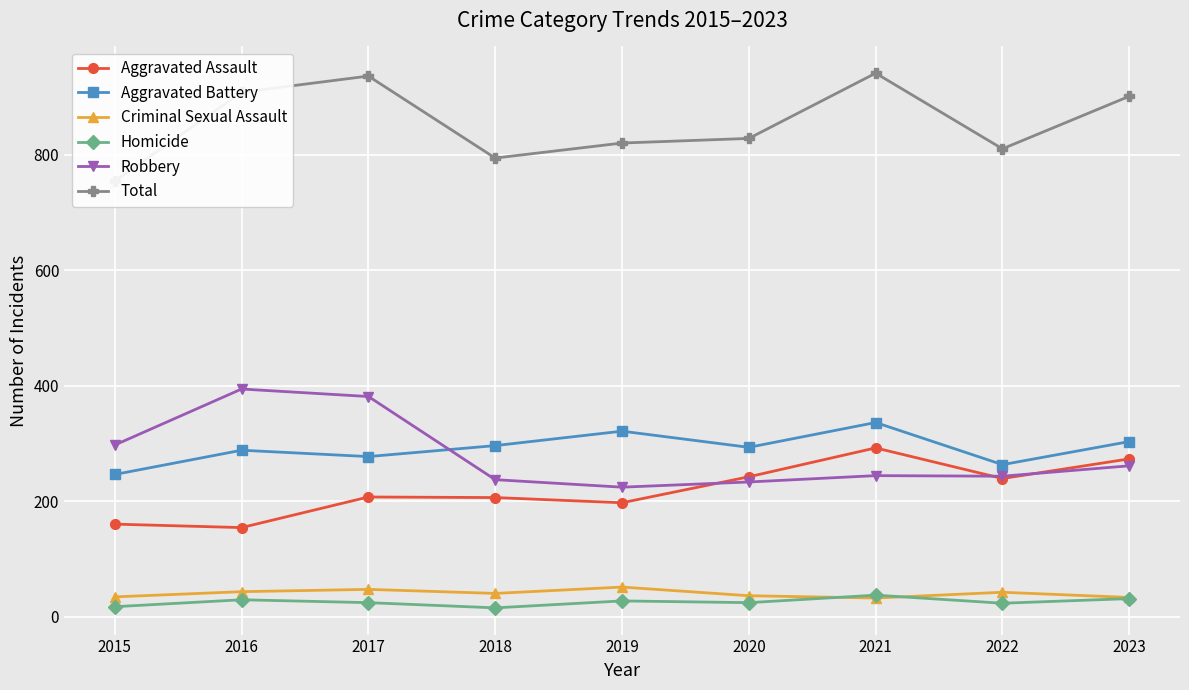

Rank the categories by Criminal Sexual Assault value from highest to lowest.

2019, 2017, 2016, 2022, 2018, 2020, 2015, 2023, 2021